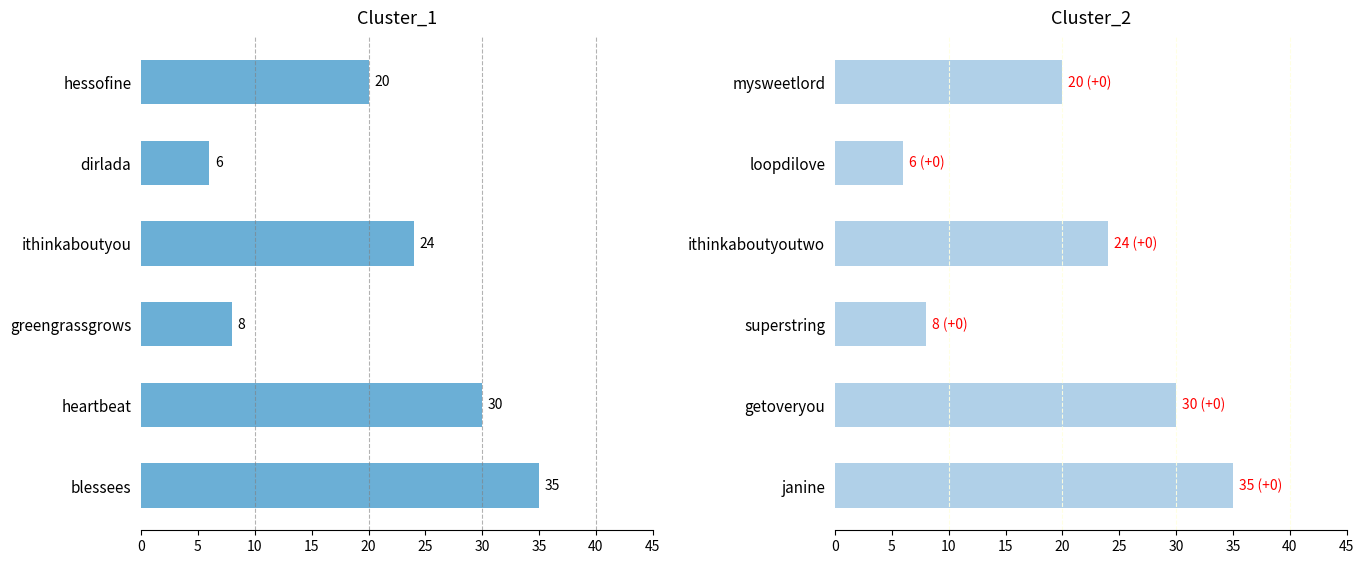

Reading left to right, list all the values displayed in this chart.

Cluster_1: 20	6	24	8	30	35
Cluster_2: 20	6	24	8	30	35